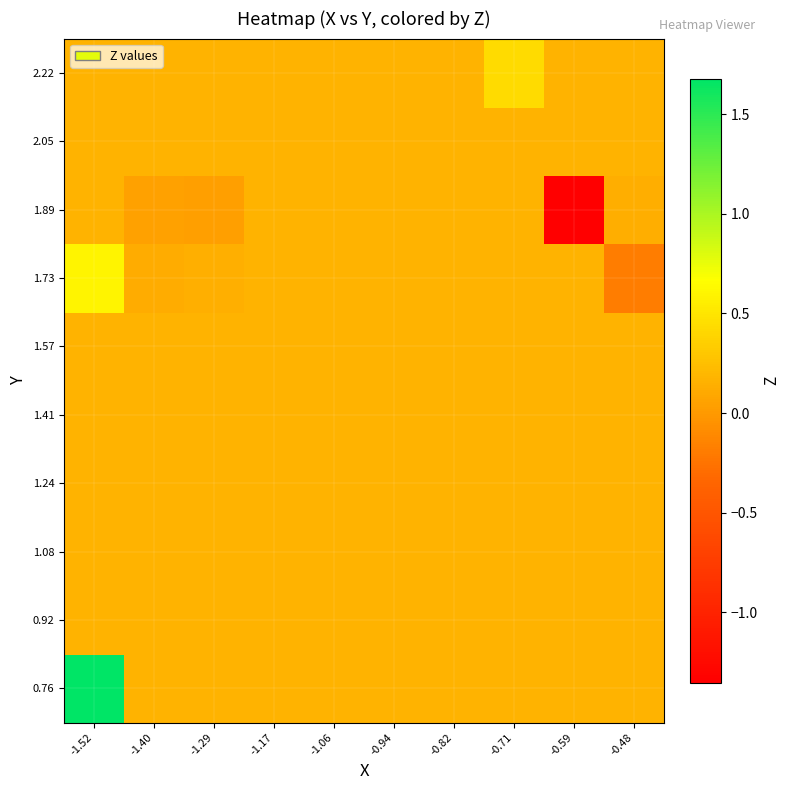

Reading left to right, what are all the values shown in this chart?

0.76: -1.52=1.7	-1.40=0.2	-1.29=0.2	-1.17=0.2	-1.06=0.2	-0.94=0.2	-0.82=0.2	-0.71=0.2	-0.59=0.2	-0.48=0.2
0.92: -1.52=0.2	-1.40=0.2	-1.29=0.2	-1.17=0.2	-1.06=0.2	-0.94=0.2	-0.82=0.2	-0.71=0.2	-0.59=0.2	-0.48=0.2
1.08: -1.52=0.2	-1.40=0.2	-1.29=0.2	-1.17=0.2	-1.06=0.2	-0.94=0.2	-0.82=0.2	-0.71=0.2	-0.59=0.2	-0.48=0.2
1.24: -1.52=0.2	-1.40=0.2	-1.29=0.2	-1.17=0.2	-1.06=0.2	-0.94=0.2	-0.82=0.2	-0.71=0.2	-0.59=0.2	-0.48=0.2
1.41: -1.52=0.2	-1.40=0.2	-1.29=0.2	-1.17=0.2	-1.06=0.2	-0.94=0.2	-0.82=0.2	-0.71=0.2	-0.59=0.2	-0.48=0.2
1.57: -1.52=0.2	-1.40=0.2	-1.29=0.2	-1.17=0.2	-1.06=0.2	-0.94=0.2	-0.82=0.2	-0.71=0.2	-0.59=0.2	-0.48=0.2
1.73: -1.52=0.6	-1.40=0.1	-1.29=0.2	-1.17=0.2	-1.06=0.2	-0.94=0.2	-0.82=0.2	-0.71=0.2	-0.59=0.2	-0.48=-0.2
1.89: -1.52=0.2	-1.40=0.0	-1.29=0.0	-1.17=0.2	-1.06=0.2	-0.94=0.2	-0.82=0.2	-0.71=0.2	-0.59=-1.4	-0.48=0.1
2.05: -1.52=0.2	-1.40=0.2	-1.29=0.2	-1.17=0.2	-1.06=0.2	-0.94=0.2	-0.82=0.2	-0.71=0.2	-0.59=0.2	-0.48=0.2
2.22: -1.52=0.2	-1.40=0.2	-1.29=0.2	-1.17=0.2	-1.06=0.2	-0.94=0.2	-0.82=0.2	-0.71=0.4	-0.59=0.2	-0.48=0.2